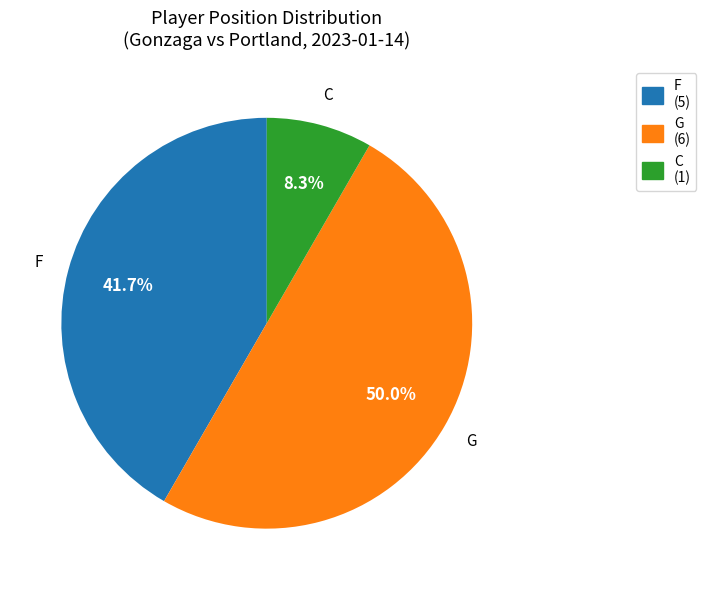

Is it true that G is 42% of the pie?

False